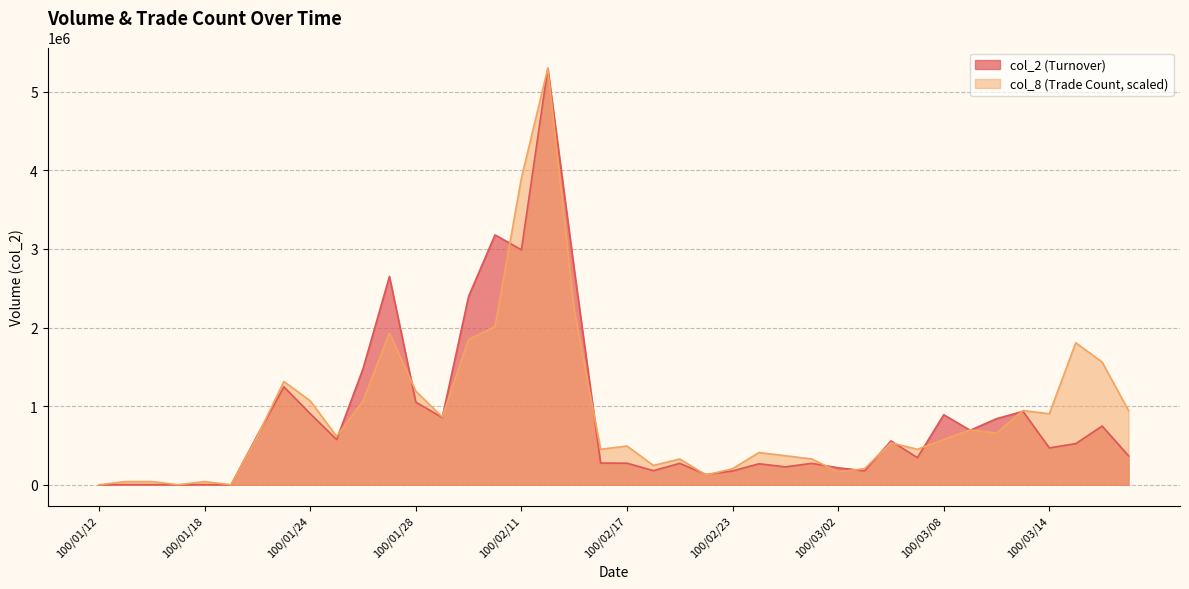

Which series has the largest total across all categories?

col_8